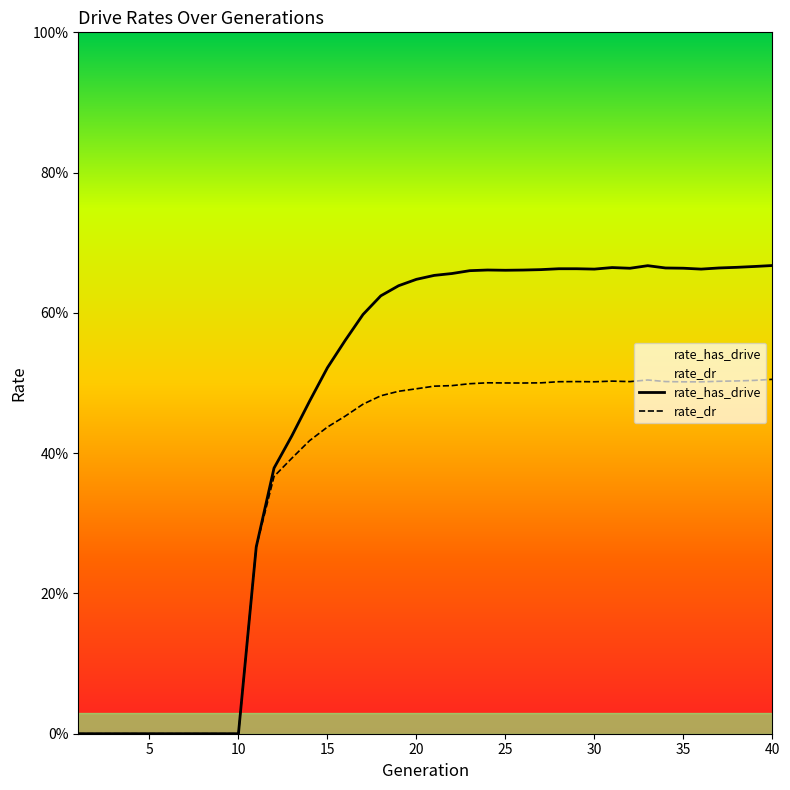

How many values in rate_has_drive are above zero?

30